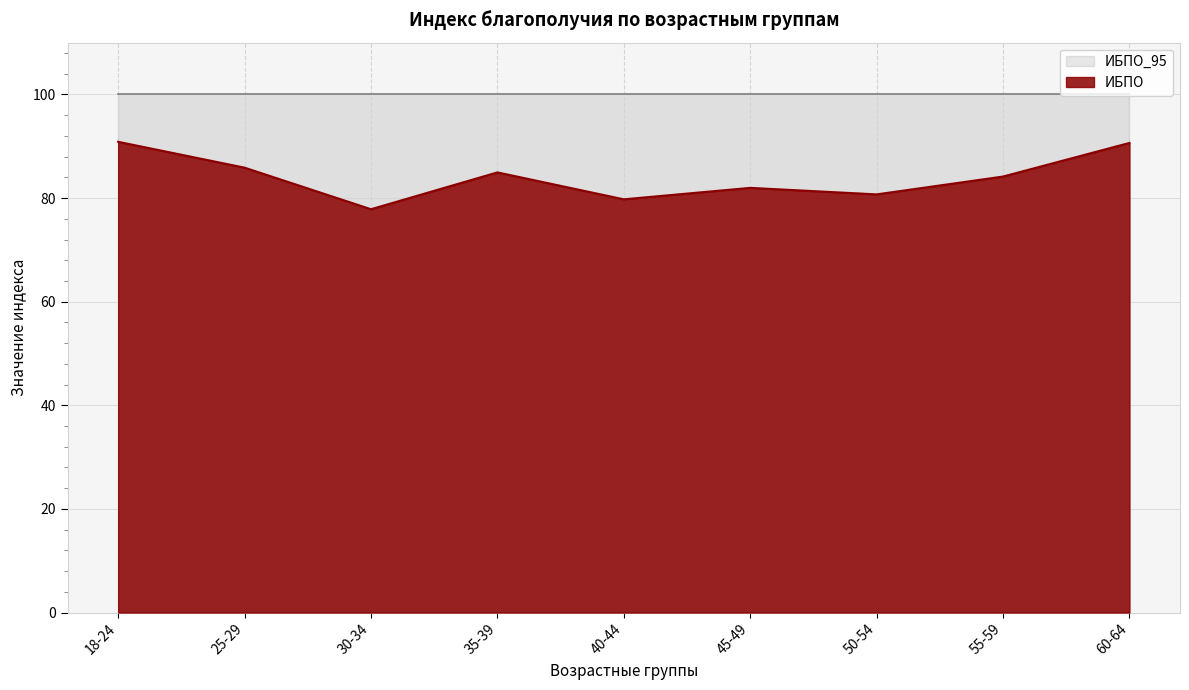

At which category does the data reach its first local valley?

30-34